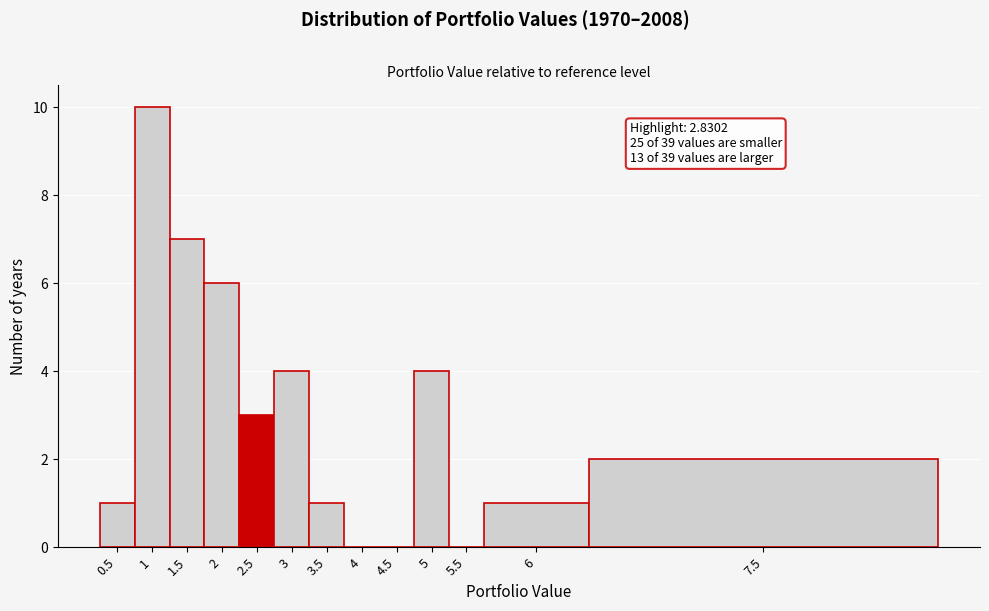

Reading left to right, extract all data points from this chart.

0.5=1	1=10	1.5=7	2=6	2.5=3	3=4	3.5=1	4=0	4.5=0	5=4	5.5=0	6=1	7.5=2